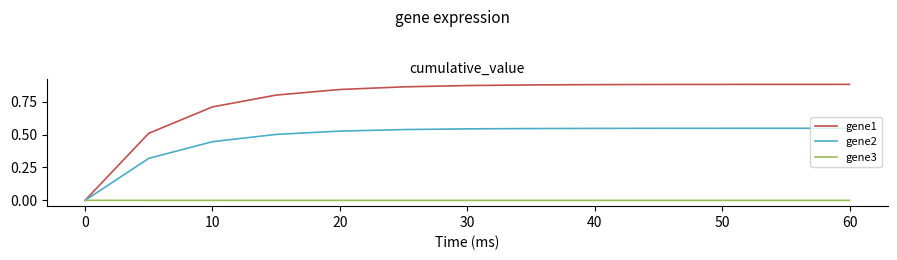

Rank the series by their average value, from lowest to highest.

gene3, gene2, gene1